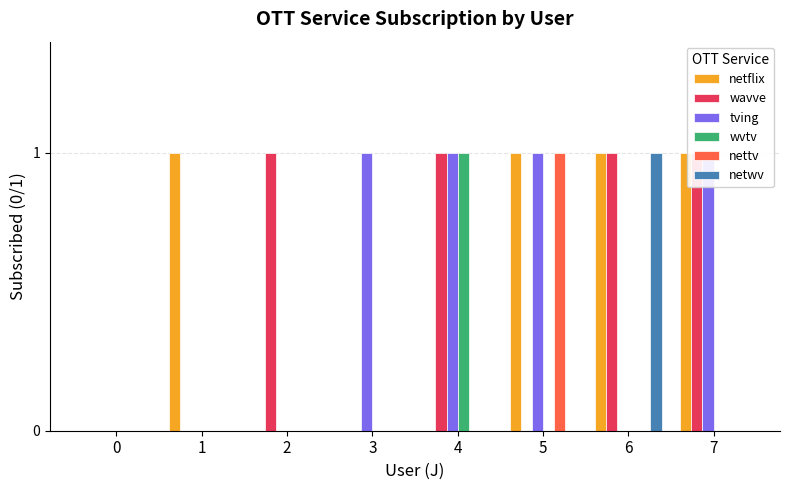

What is the total value across all series at 6?

3